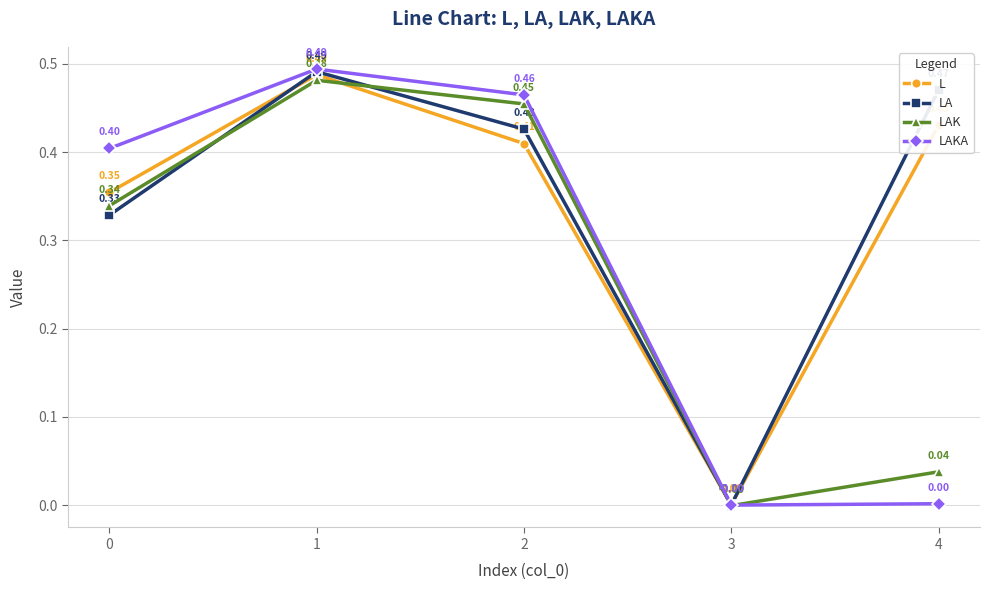

Which series changed the most between 0 and 3?

LAKA